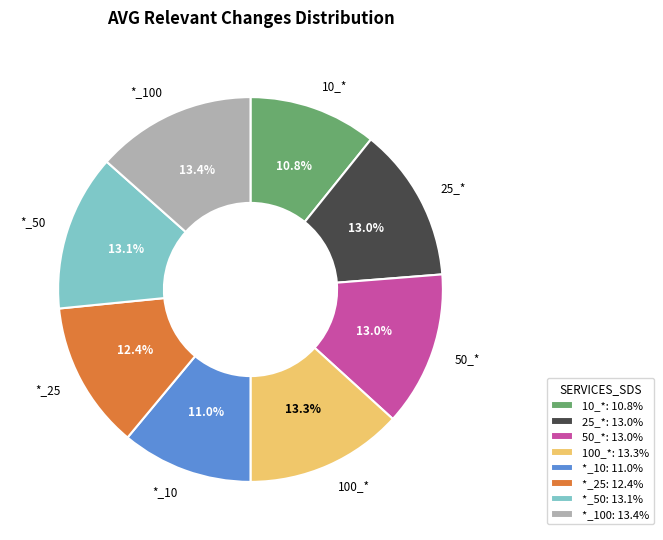

Between *_25 and 25_*, which is larger?

25_*